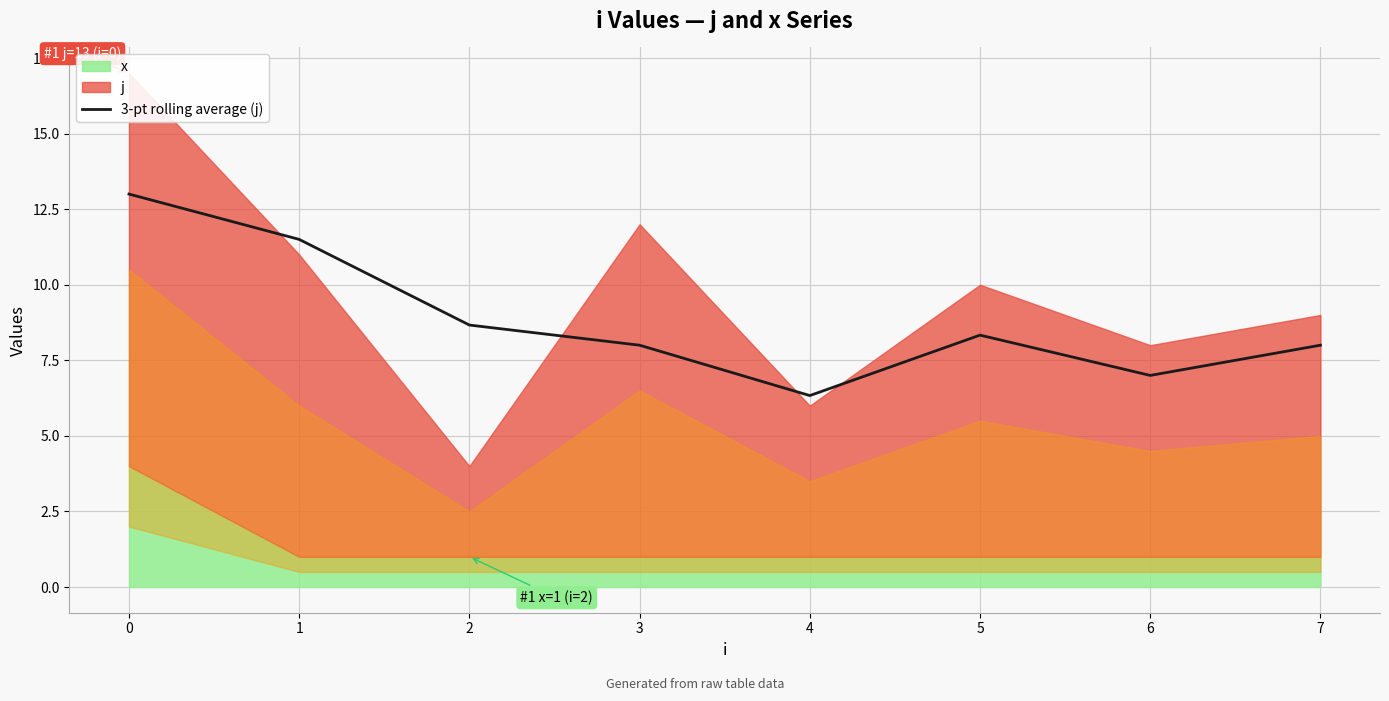

How many points are lower than both their immediate neighbors (excluding endpoints)?

2